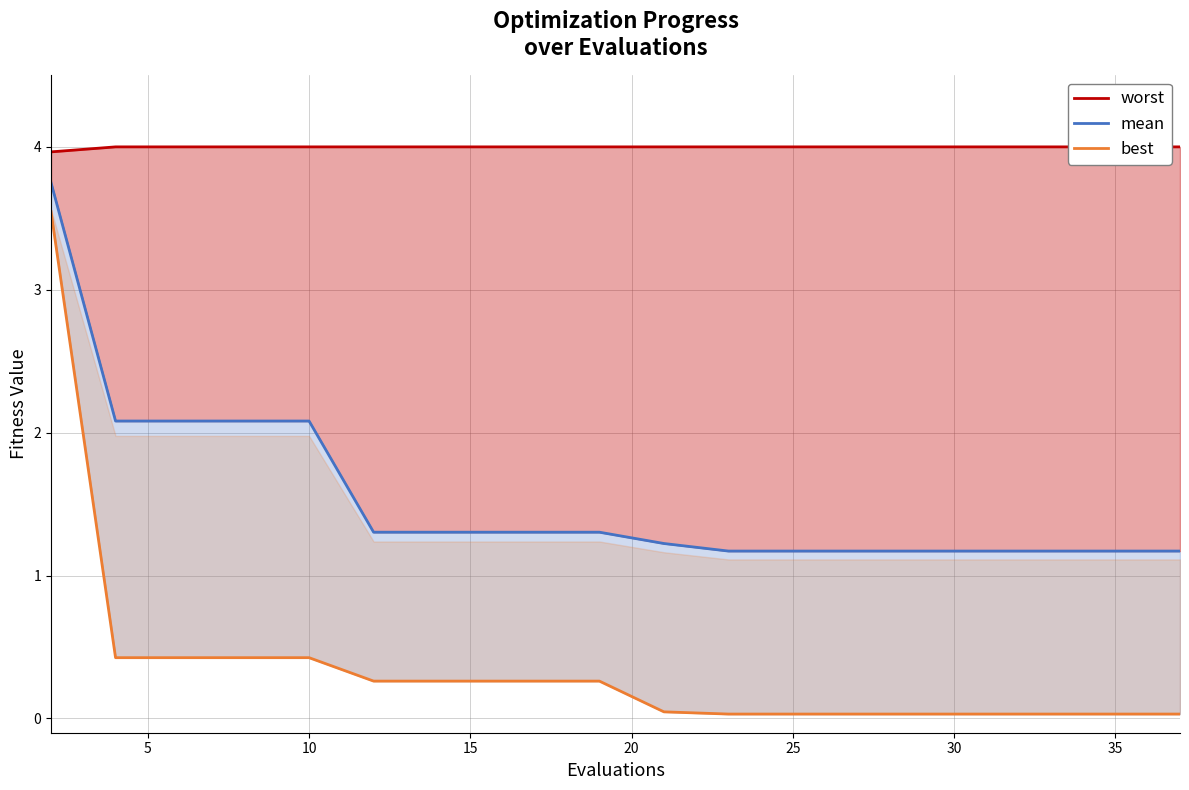

What is the sum of all worst values?

80.0